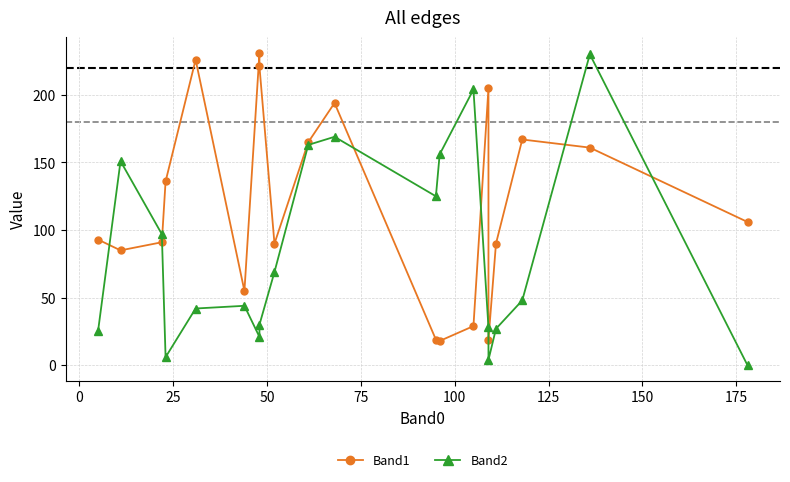

What is the average value of the Band1 series?

120